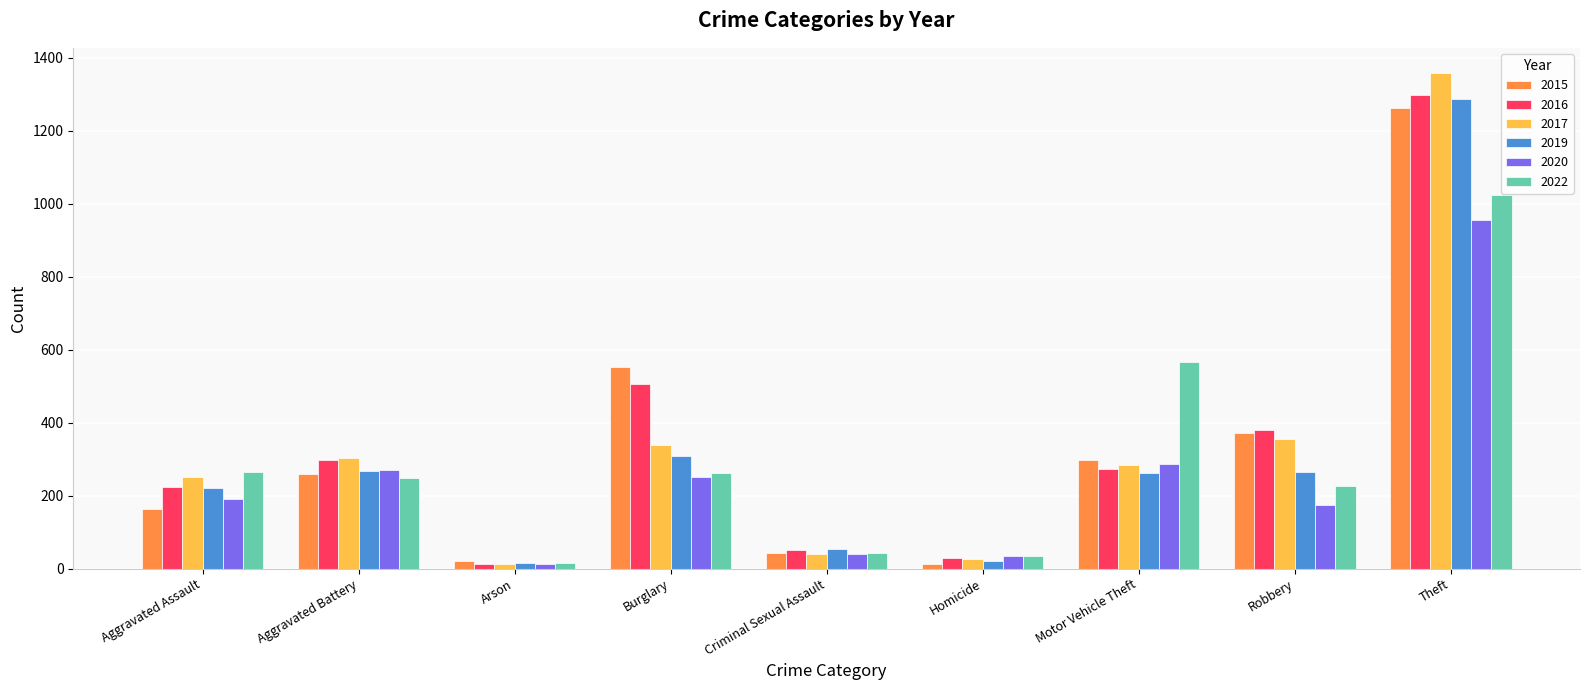

What is the sum of the 2022 values at Robbery and Motor Vehicle Theft?

793